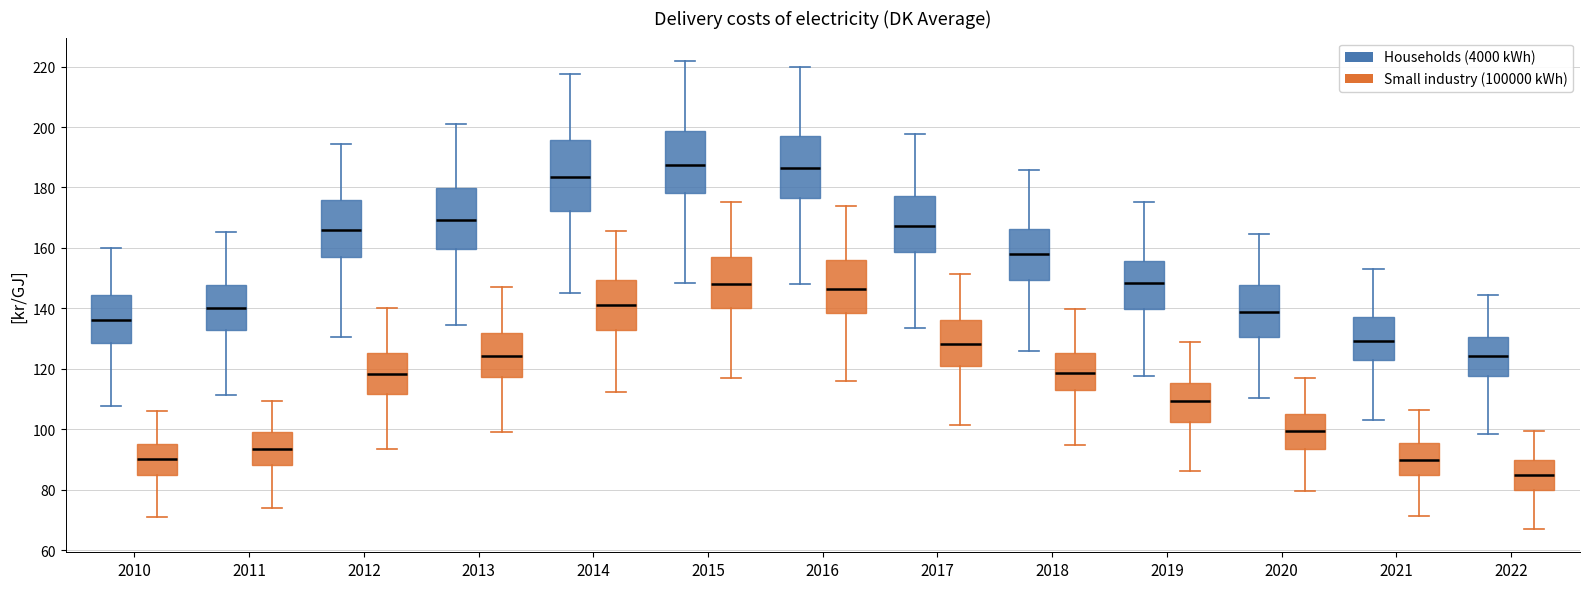

Where does the median line of the box for 2019 (Households (4000 kWh)) sit on the y-axis? The values are not printed on the chart, so give them approximately, as read against the axis.

148